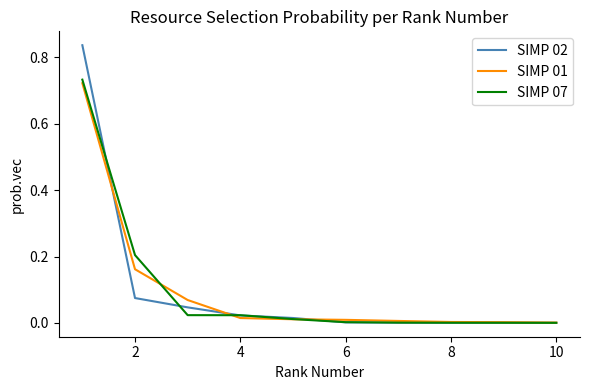

List the series in order of their overall mean, lowest first.

SIMP 07, SIMP 01, SIMP 02